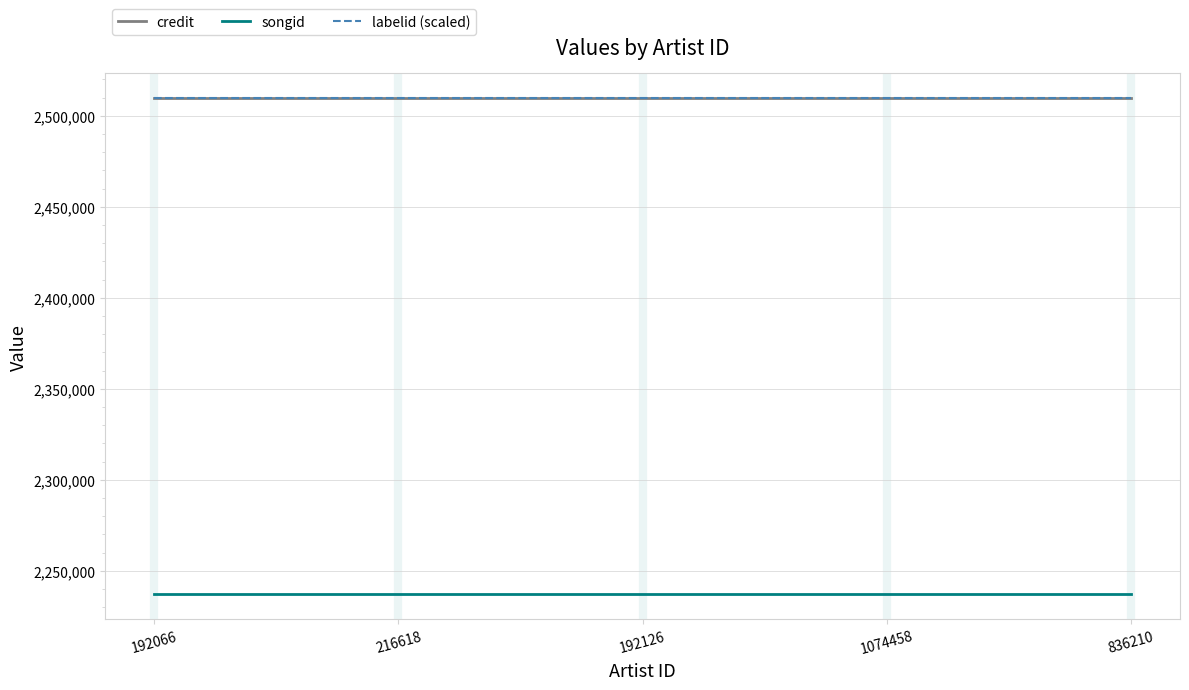

At how many categories does at least one series exceed 2418913?

5